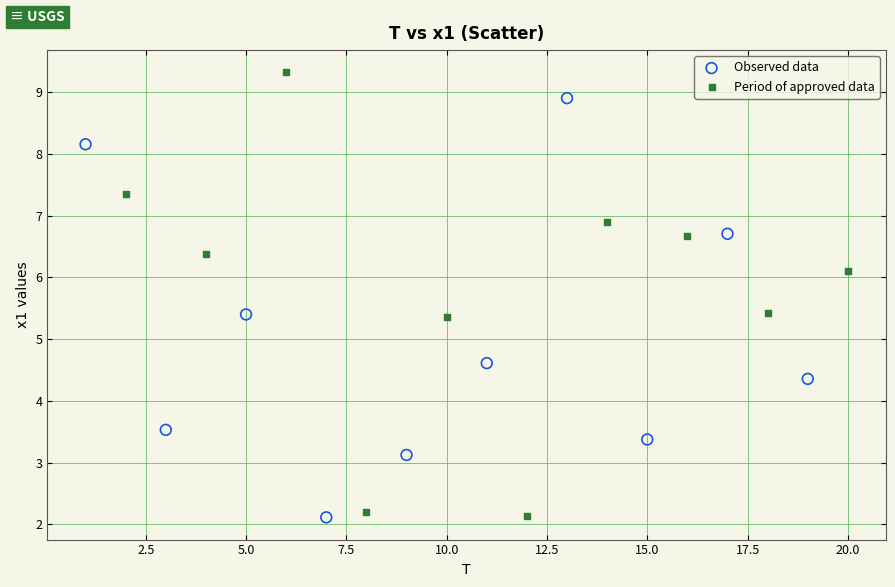

Which series contains the highest Y value?

Period of approved data